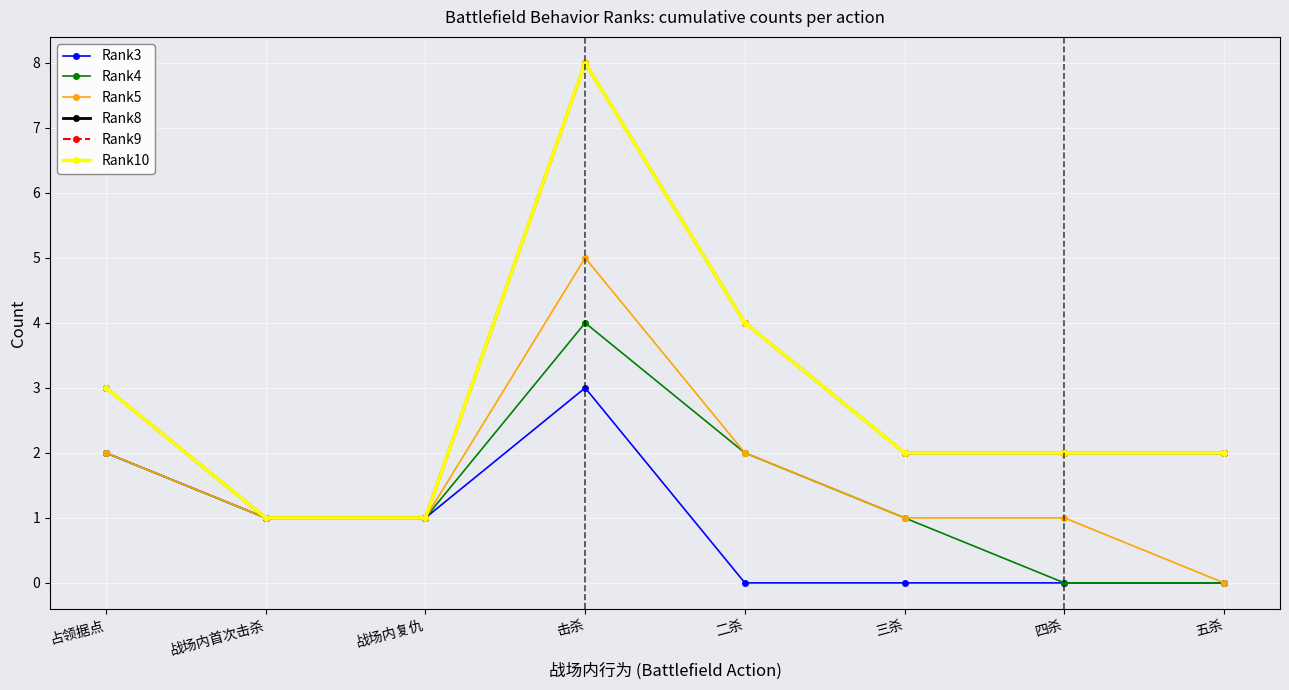

How many lines are shown in the chart?

6